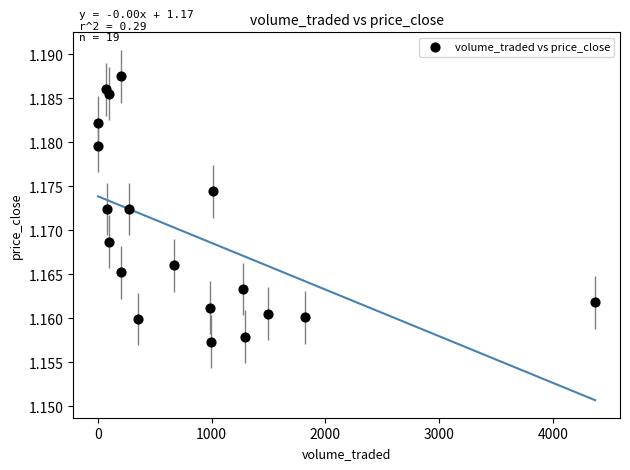

What is the range of X values (max minus min)?

4369.8